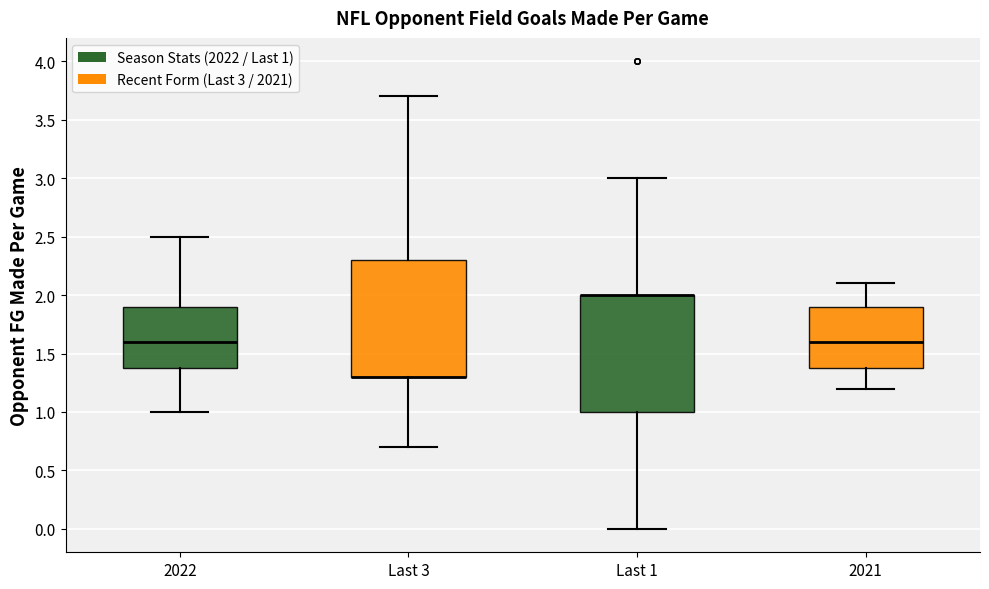

Where does the median line of the box for 2022 sit on the y-axis? The values are not printed on the chart, so give them approximately, as read against the axis.

1.6